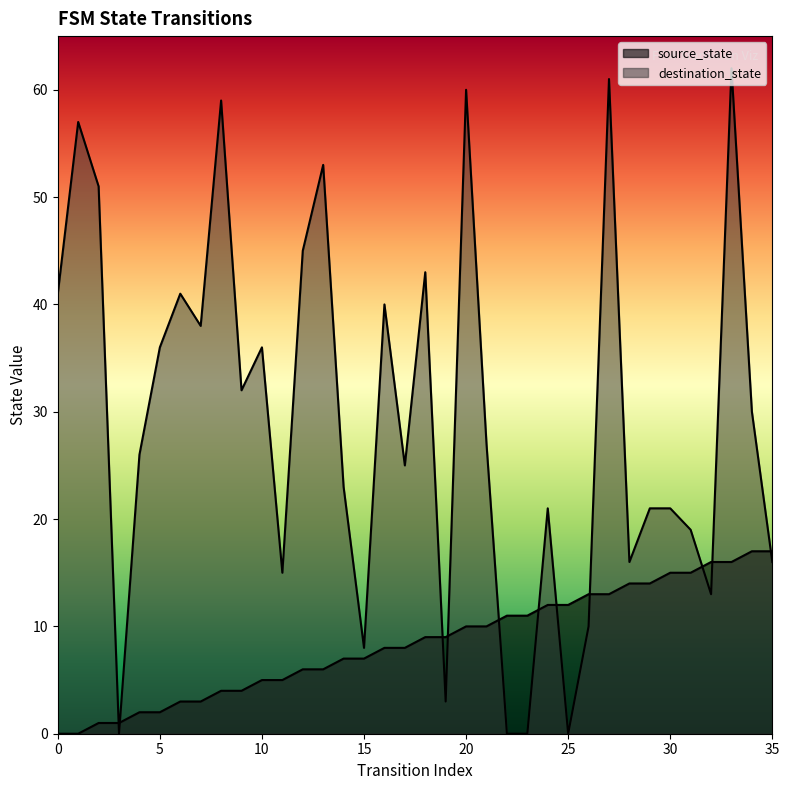

How many times do source_state and destination_state cross each other?

11